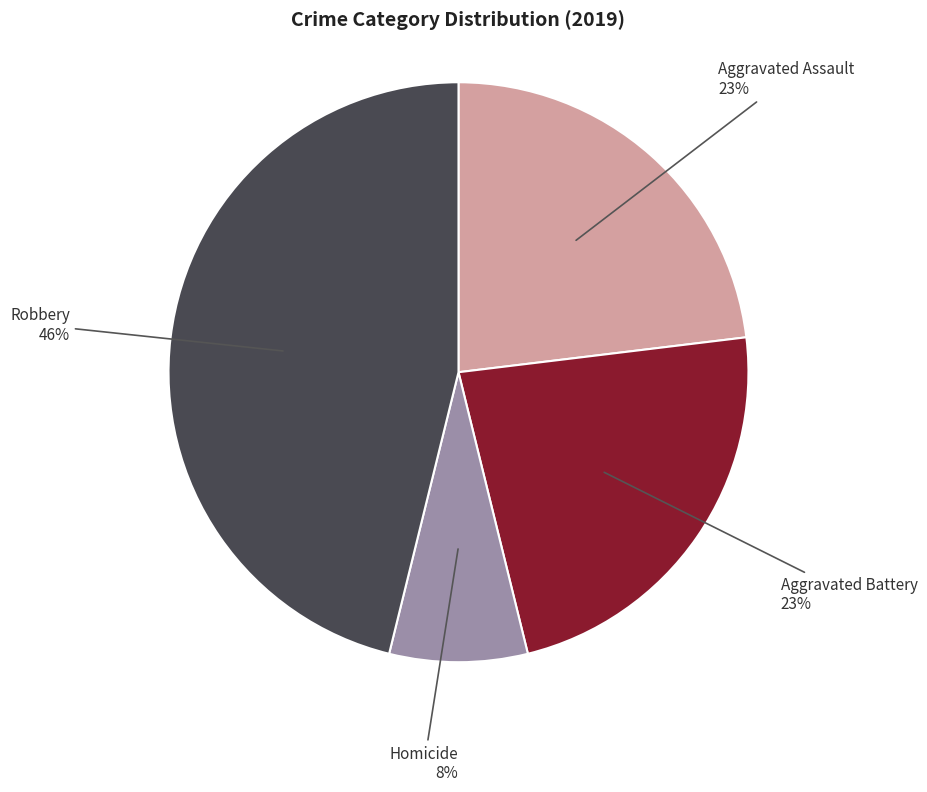

Does Aggravated Battery account for over 50% of the chart?

No